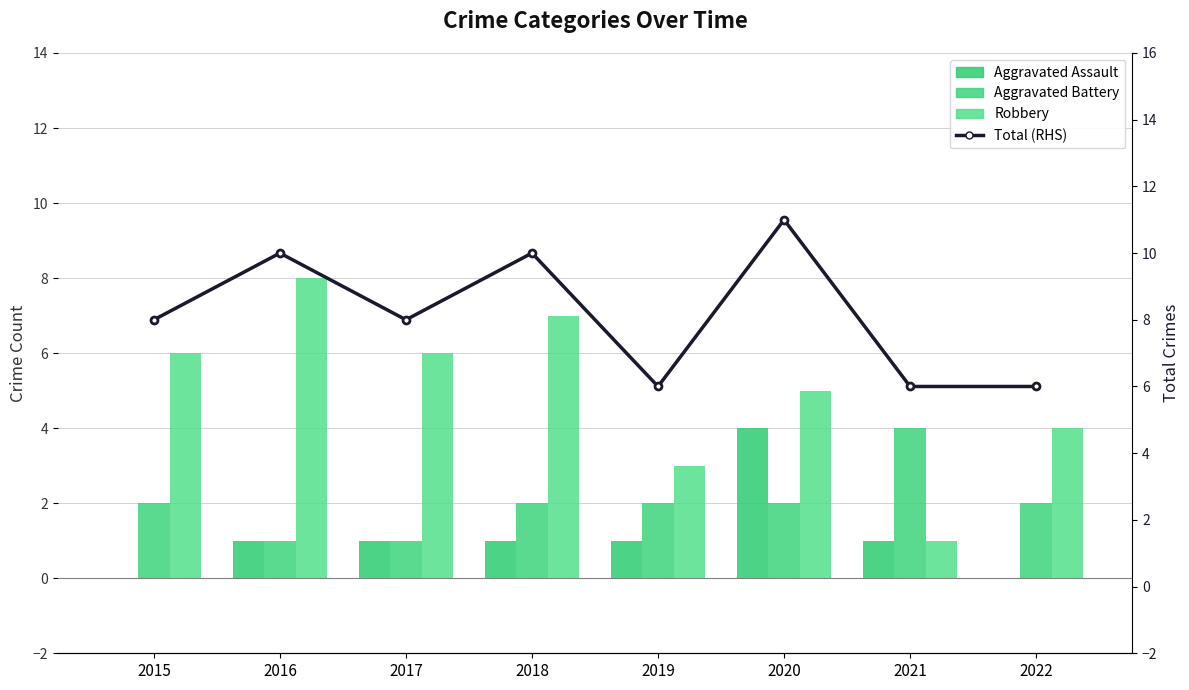

The Aggravated Battery series shows 6 at 2021. True or false?

False